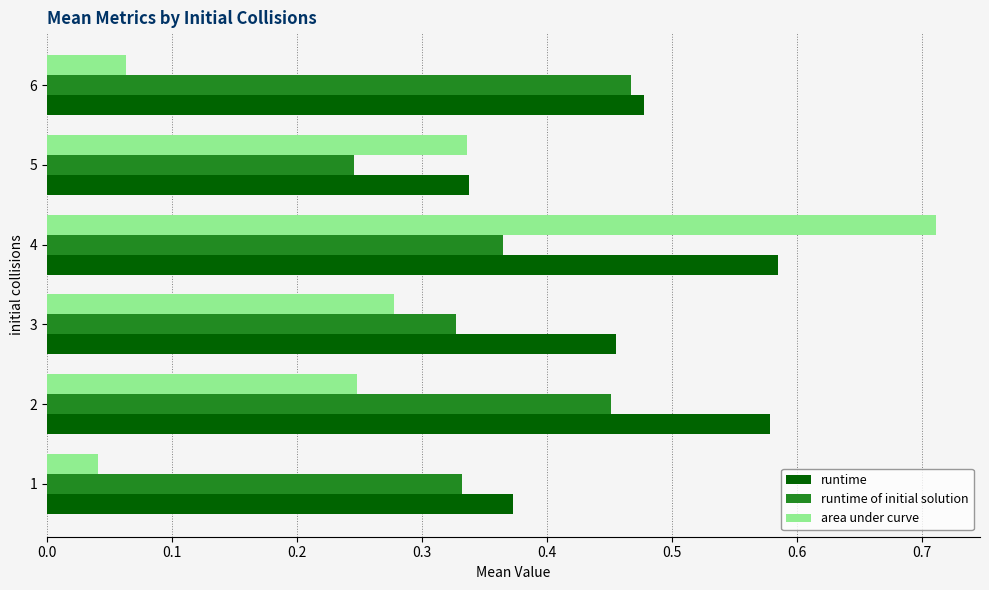

The area under curve series shows 0.0 at 6. True or false?

False